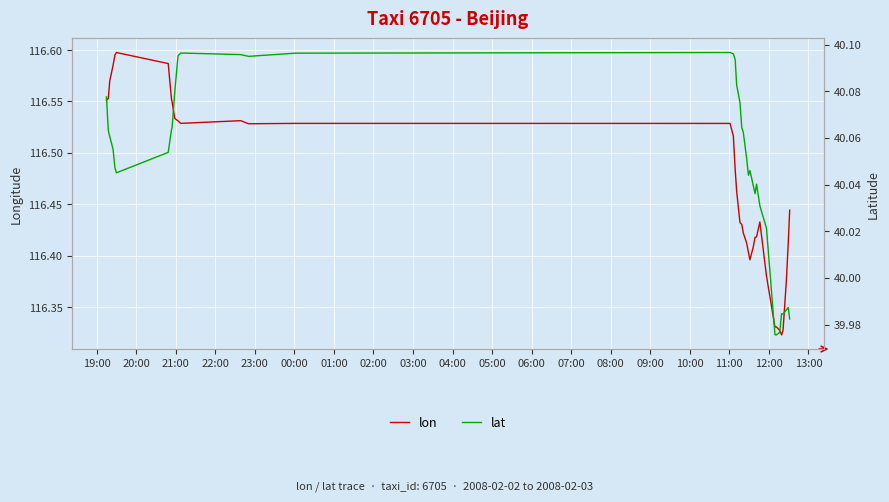

How many lines are shown in the chart?

2